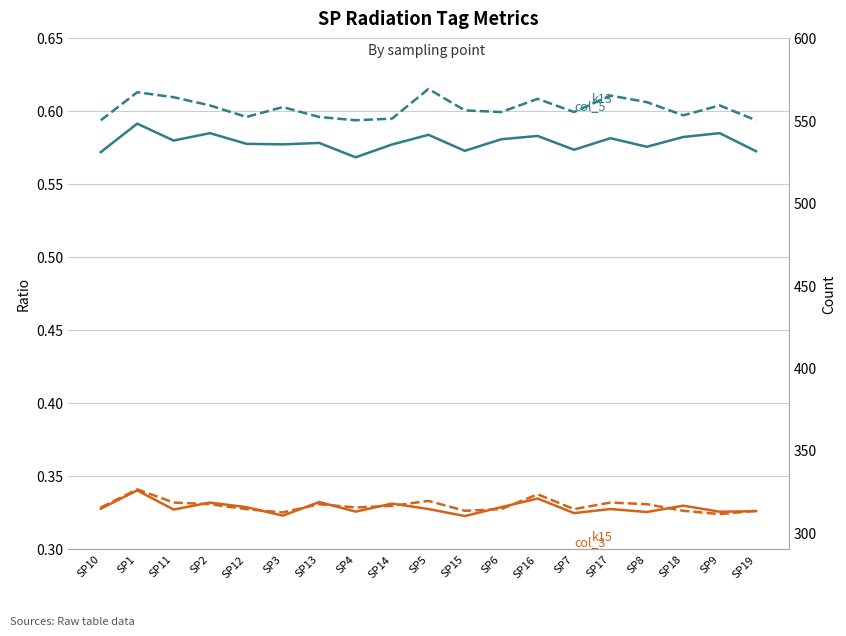

Which series has the largest total across all categories?

k13